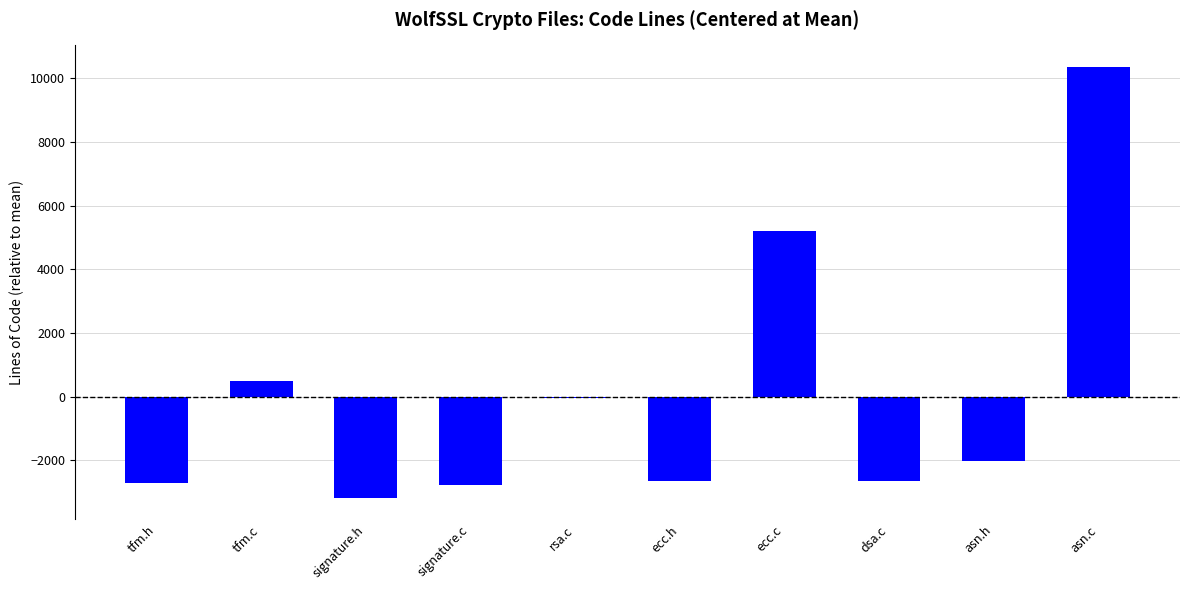

Count the number of categories in the chart.

10